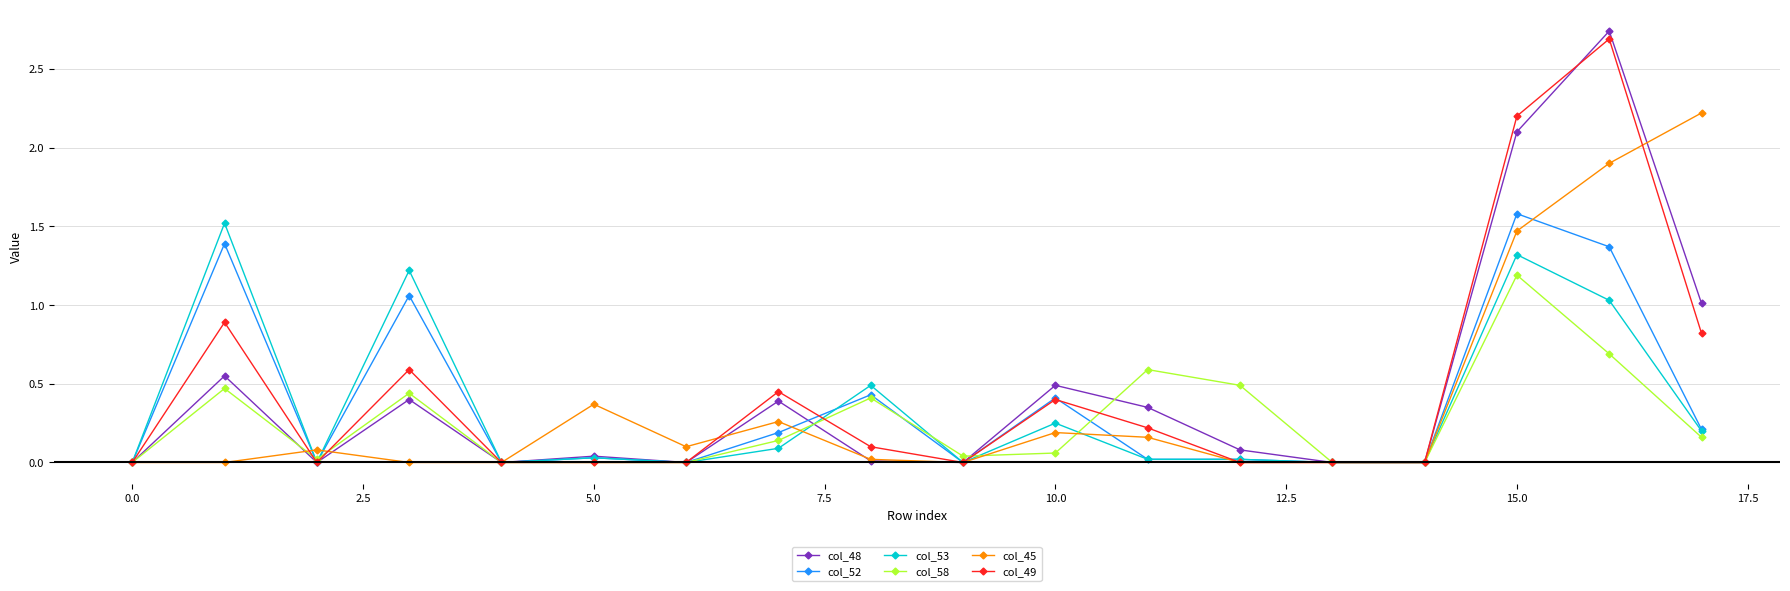

Which series has the widest spread of values?

col_48